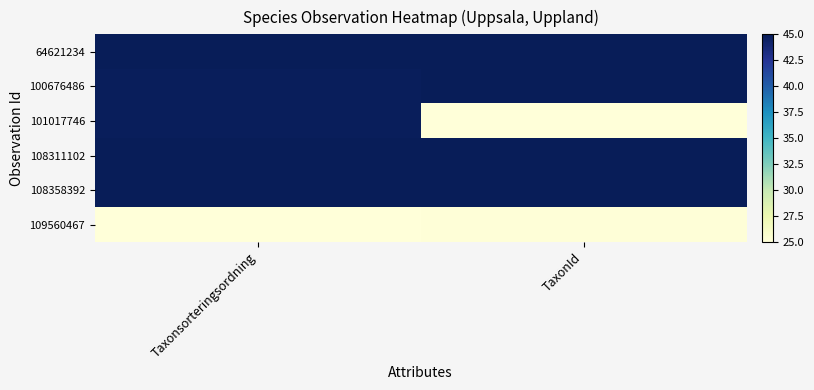

Rank the series at TaxonId from lowest to highest value.

101017746, 109560467, 108311102, 64621234, 108358392, 100676486